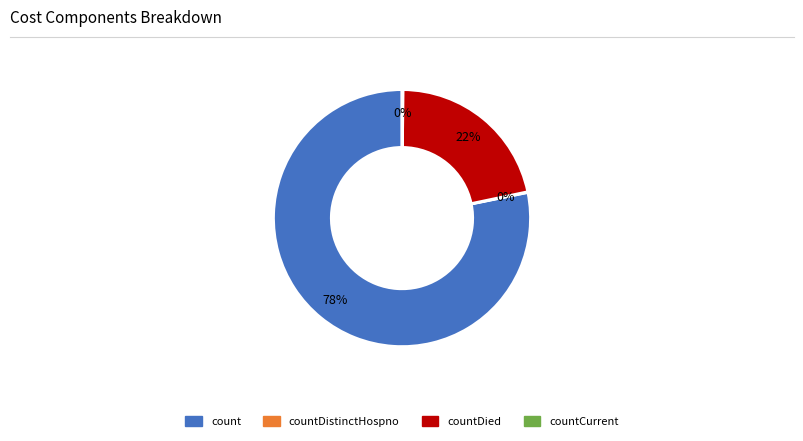

Which slice is the largest?

count